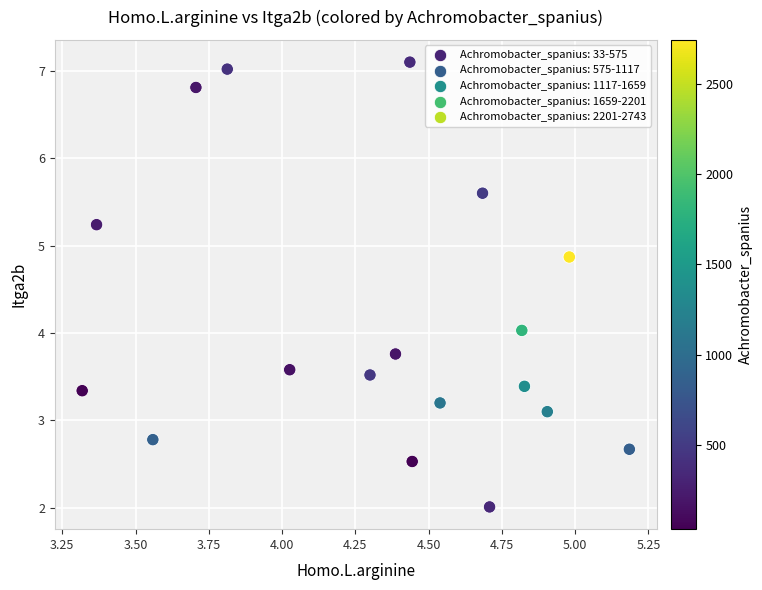

What is the range of X values (max minus min)?

1.9